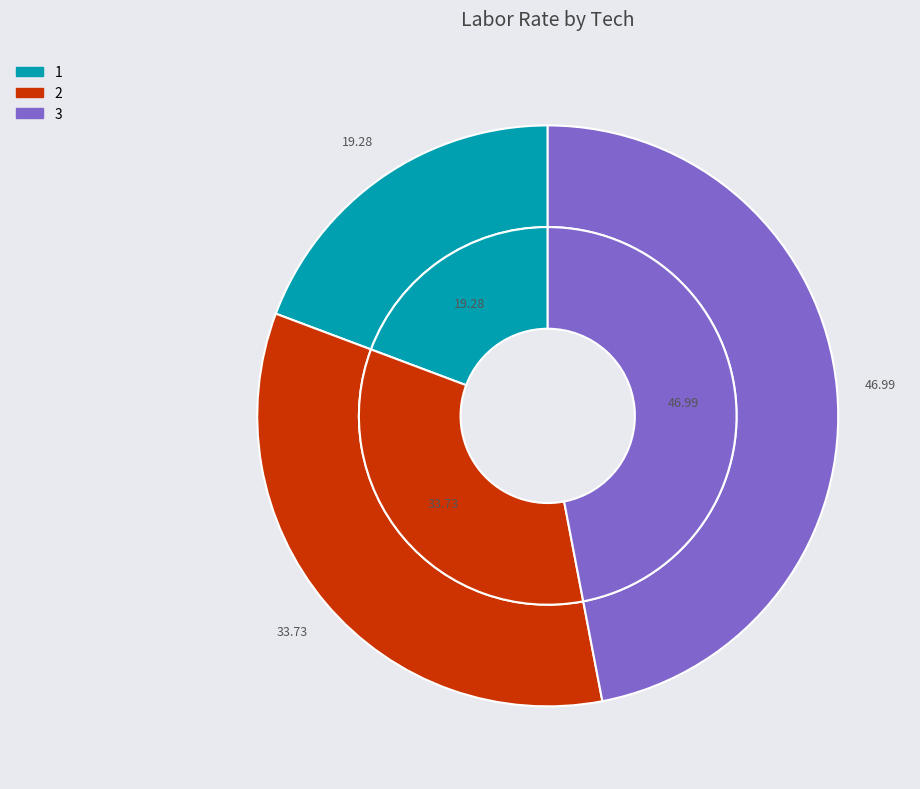

To the nearest percent, what portion does 1 represent?

19%